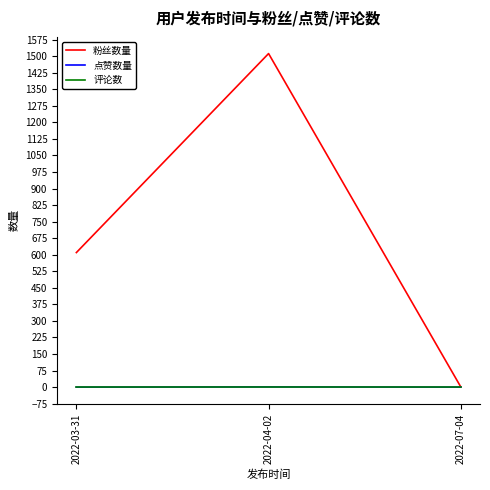

Which series has the largest total across all categories?

粉丝数量